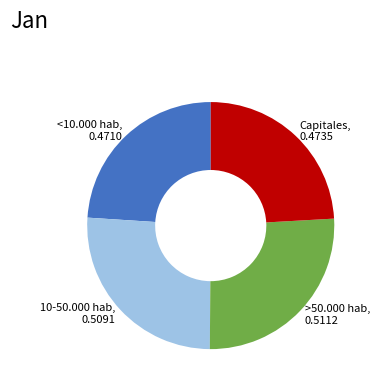

Count the number of slices in the pie.

4